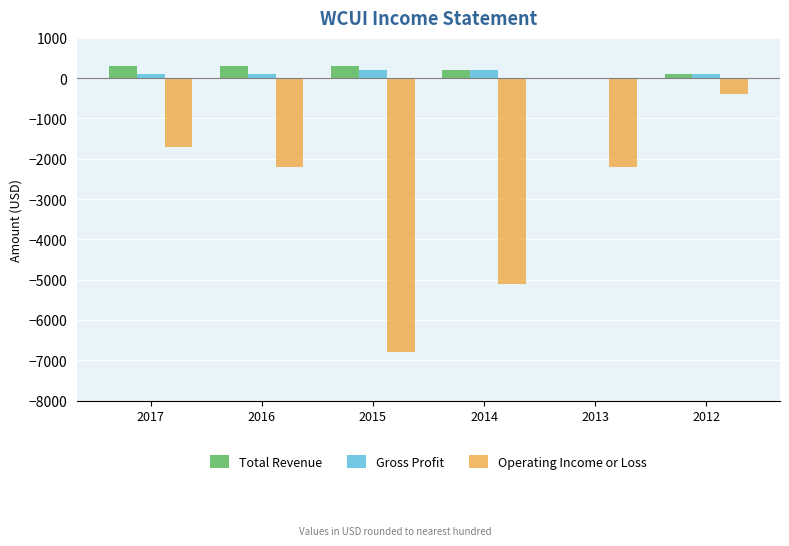

Read the Operating Income or Loss value at 2015, to the nearest 10.

-6800